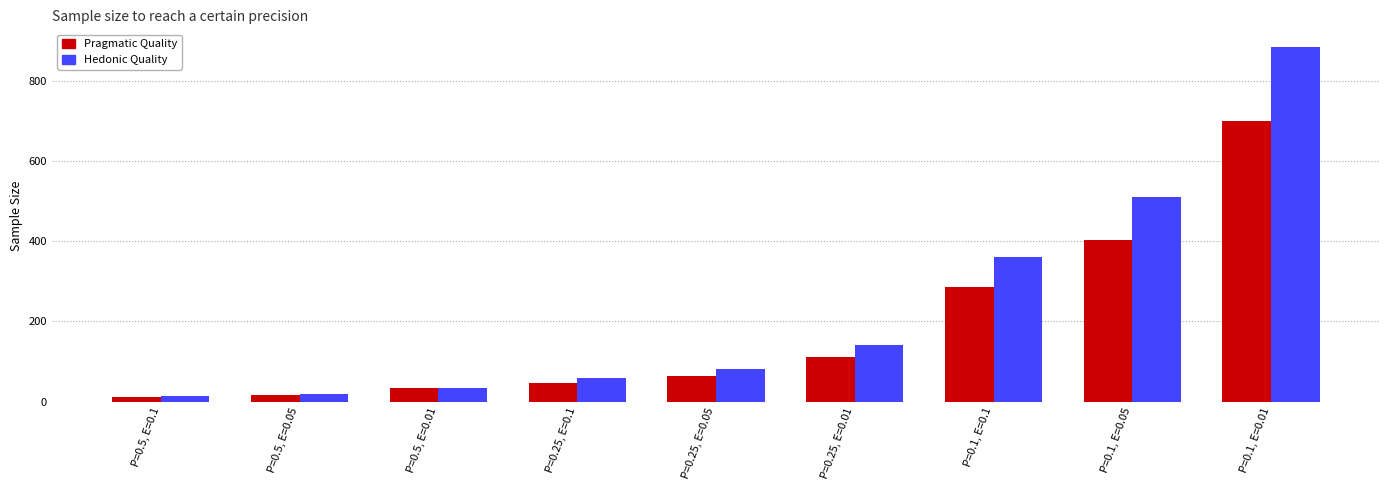

Which series changed the most between P=0.5, E=0.01 and P=0.1, E=0.1?

Hedonic Quality